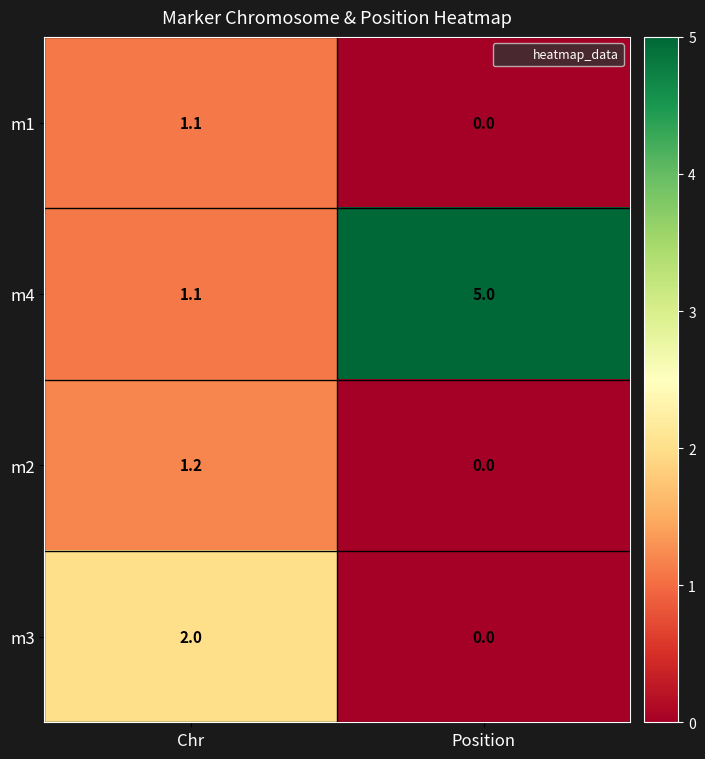

At which category is the sum across all series the highest?

Chr